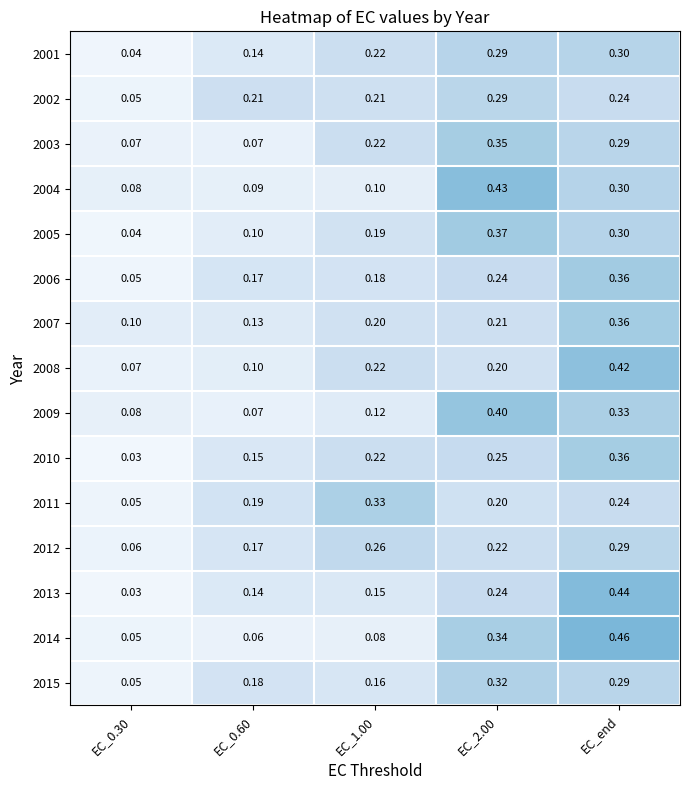

Is the value of 2013 at EC_end greater than the value of 2004 at EC_end?

Yes